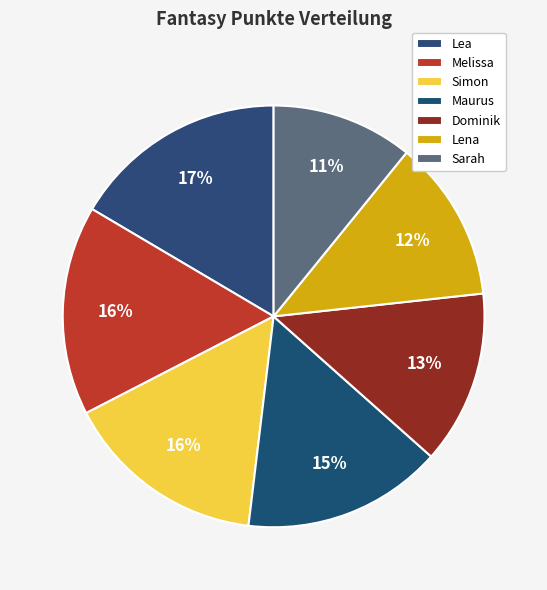

Count the number of slices in the pie.

7